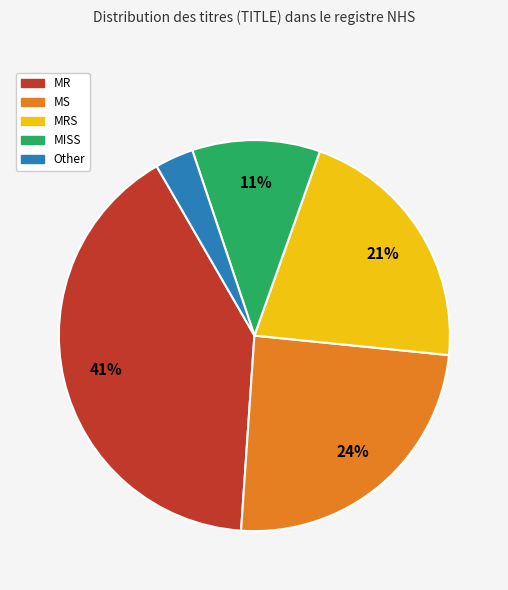

To the nearest percent, what is the average slice percentage?

20%